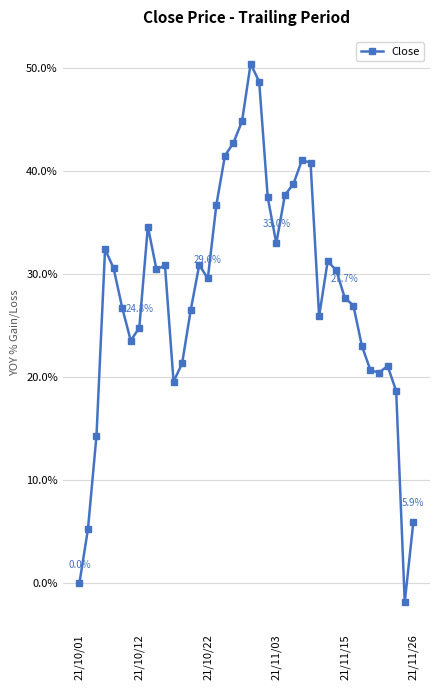

What is the minimum value shown in the chart?

-1.8